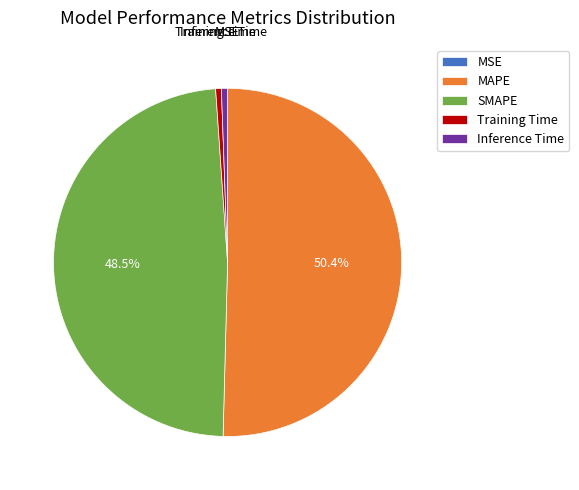

Which category has the biggest portion of the pie?

MAPE